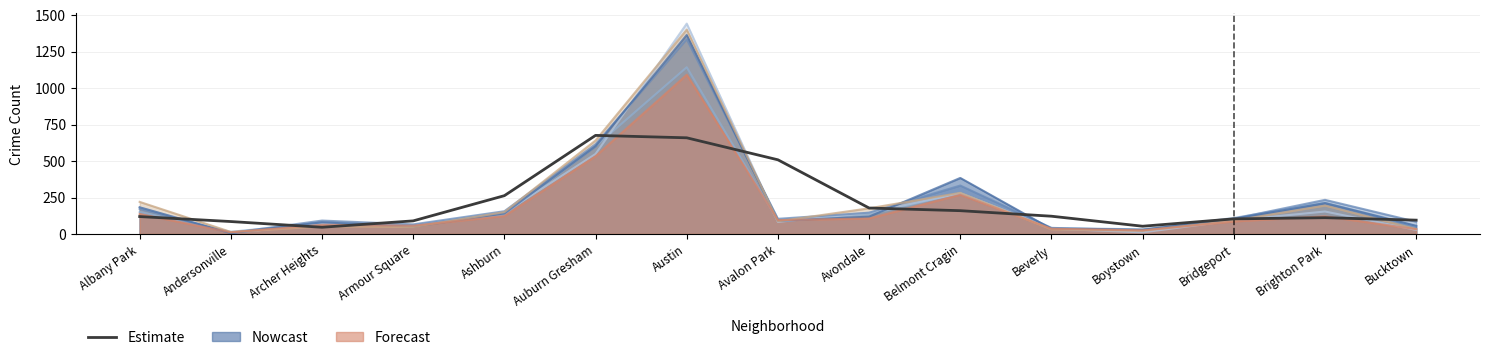

Does the chart have visible grid lines?

Yes